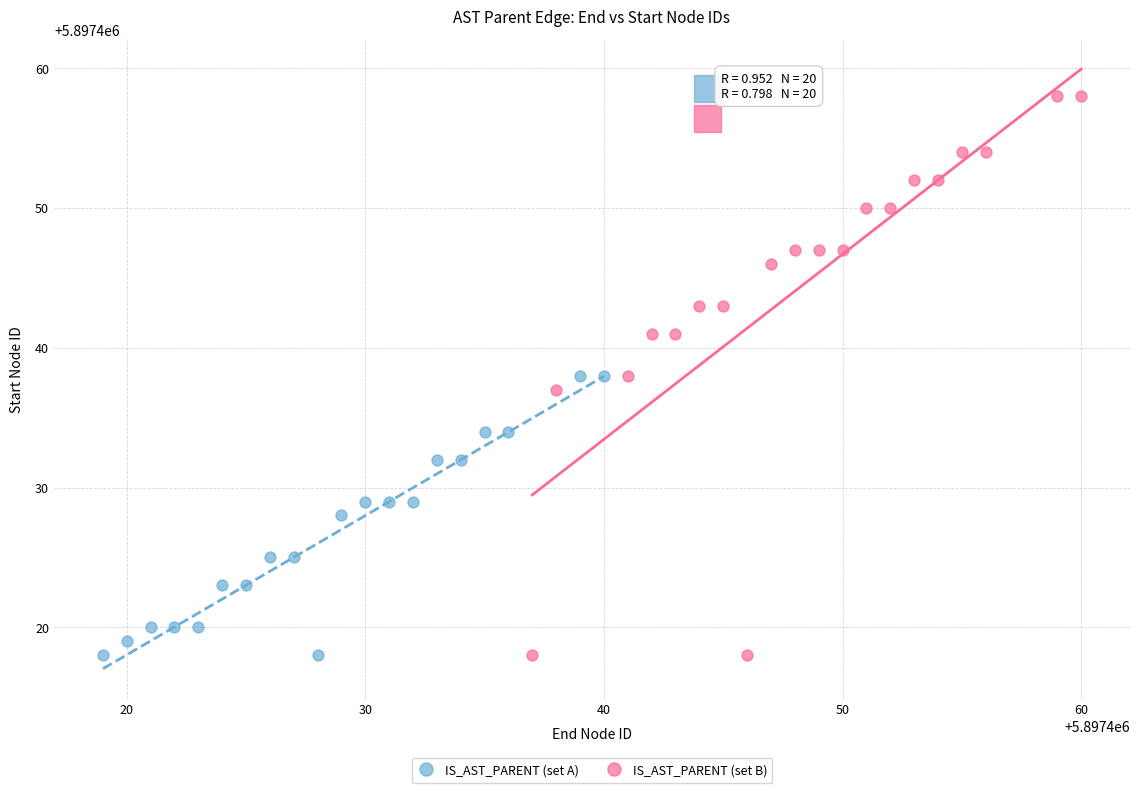

Which series contains the highest Y value?

IS_AST_PARENT (set B)